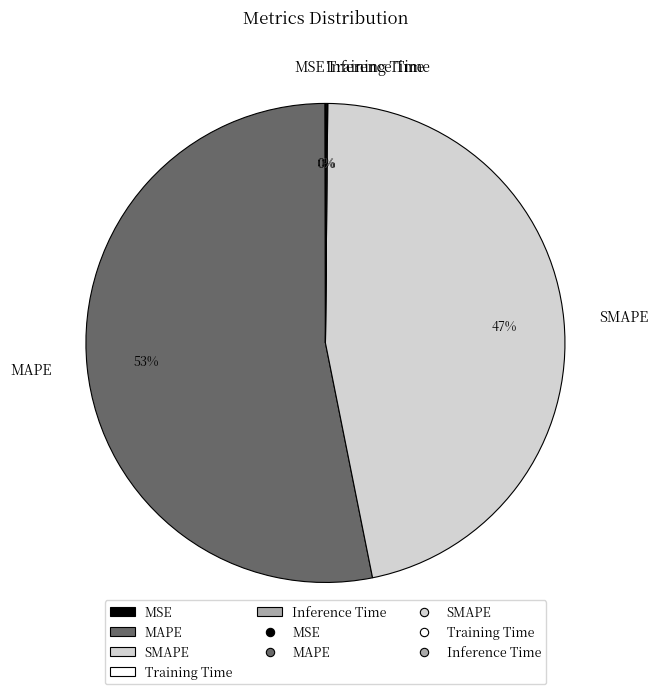

Which category accounts for the majority?

MAPE